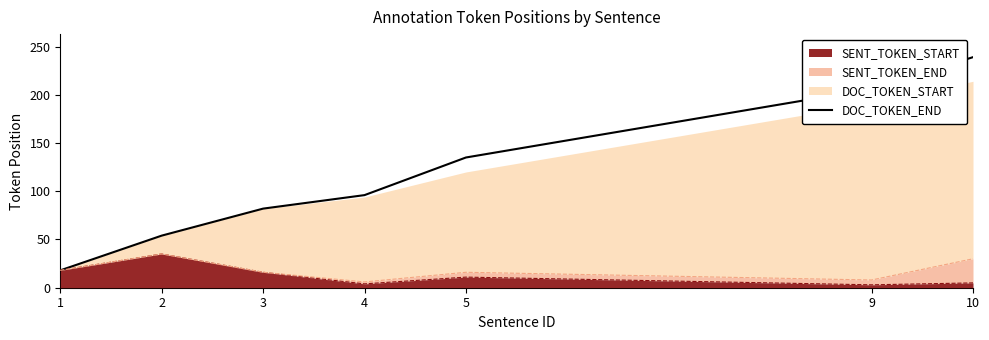

How many lines are shown in the chart?

1